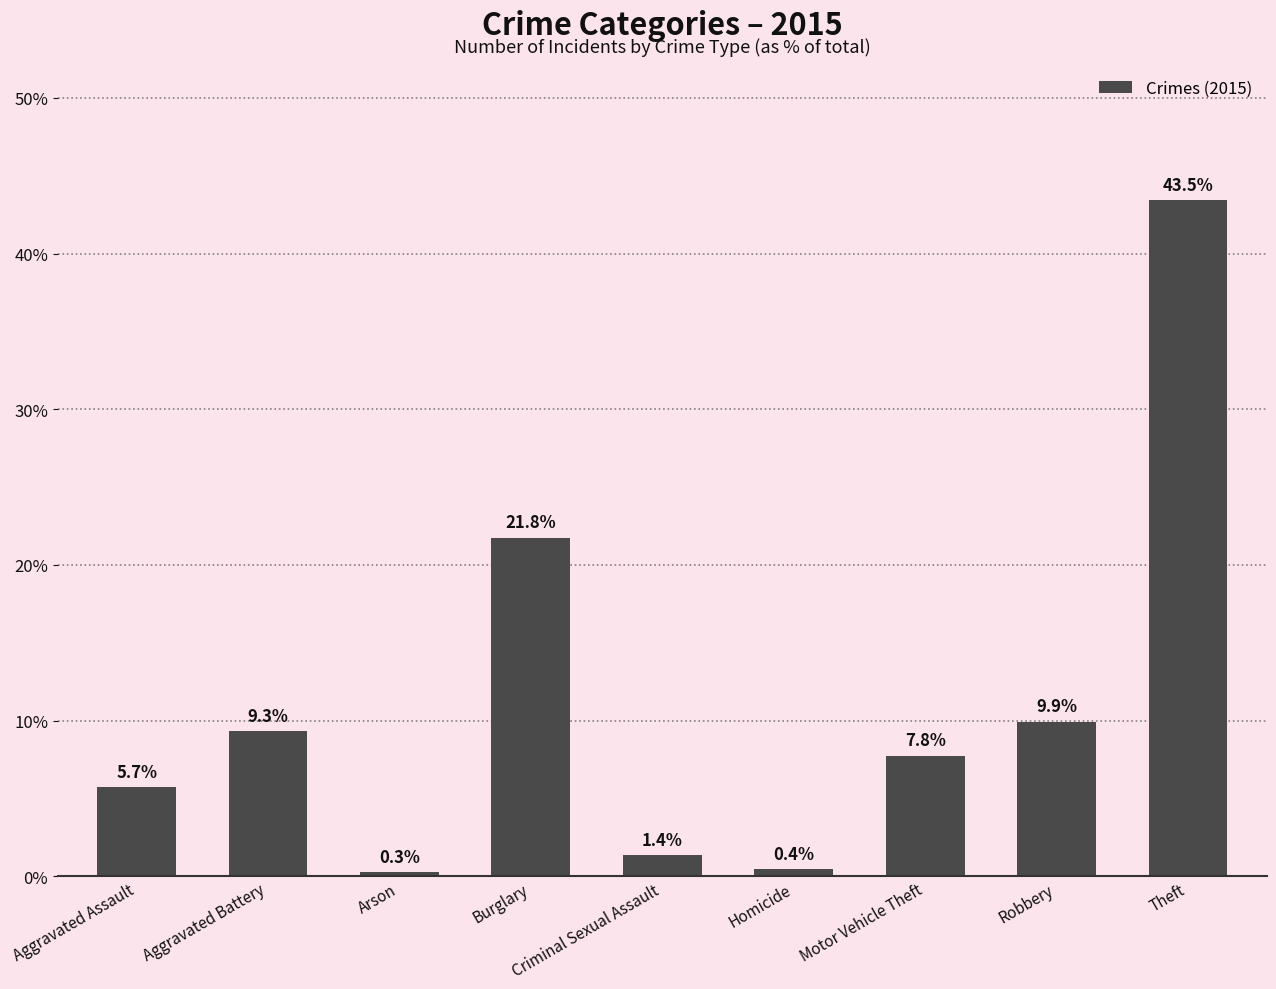

True or false: the data shows 43.5 at Theft.

True